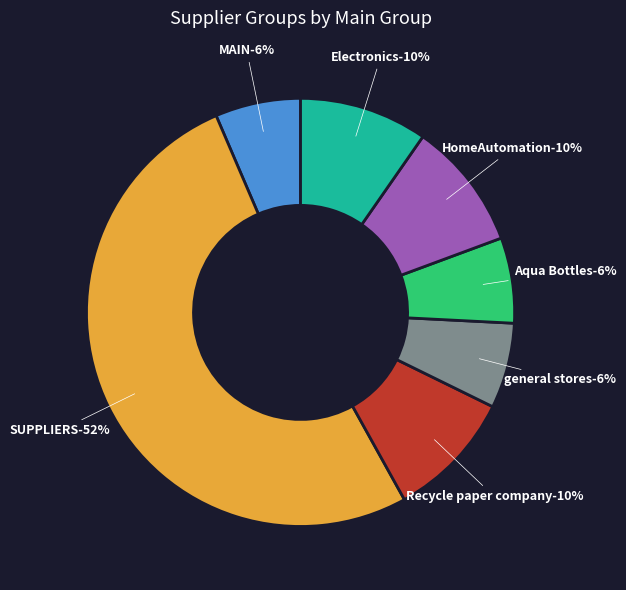

To the nearest percent, what portion does Aqua Bottles represent?

6%